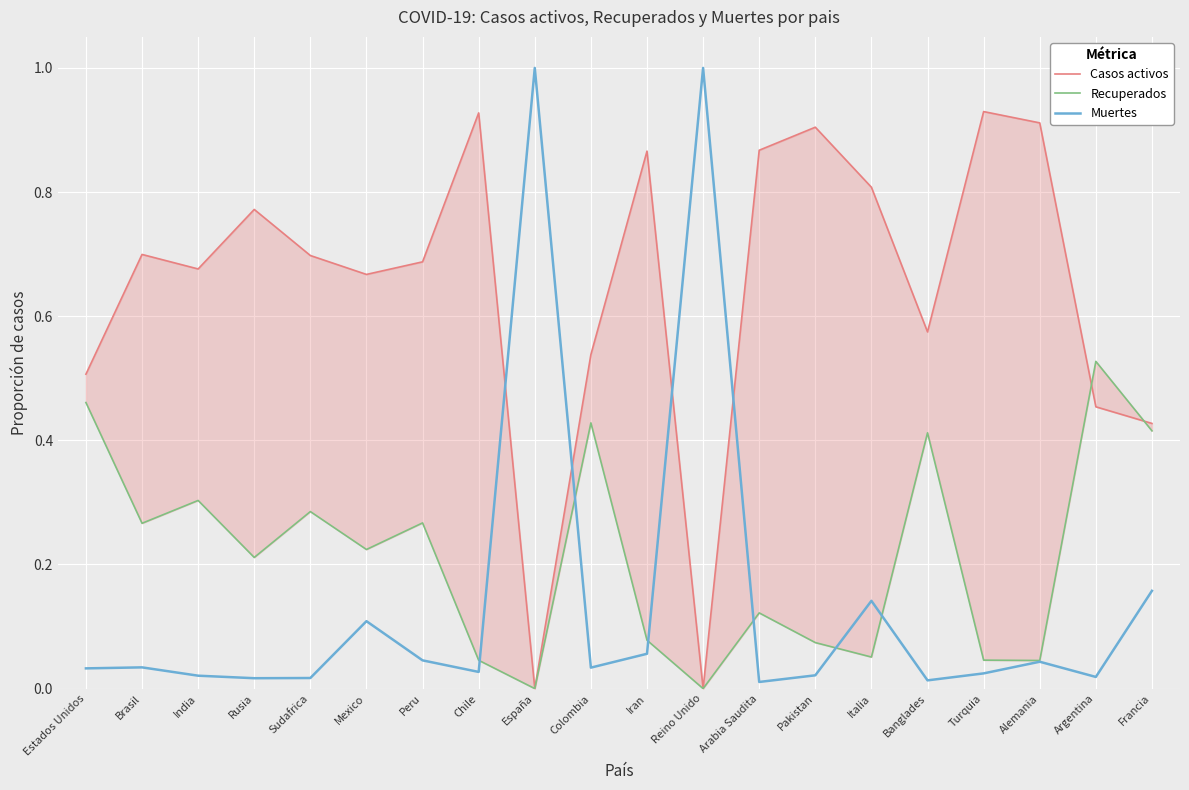

At which label is Muertes closest to 0?

Arabia Saudita